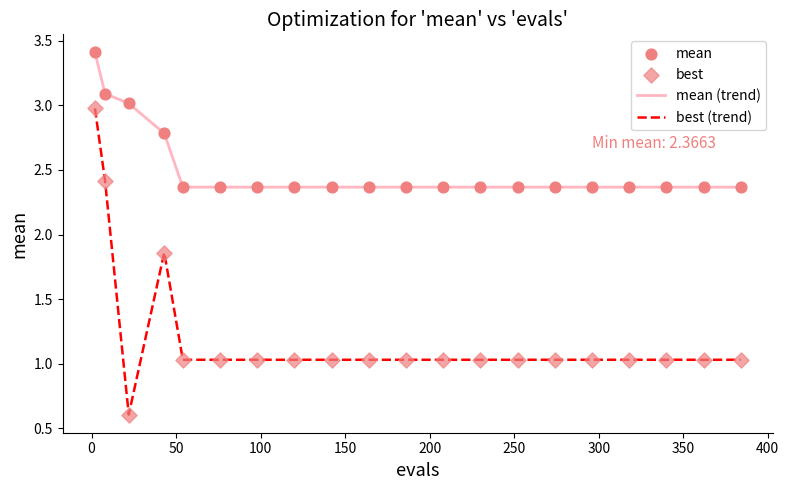

Which series has the largest total across all categories?

mean (trend)